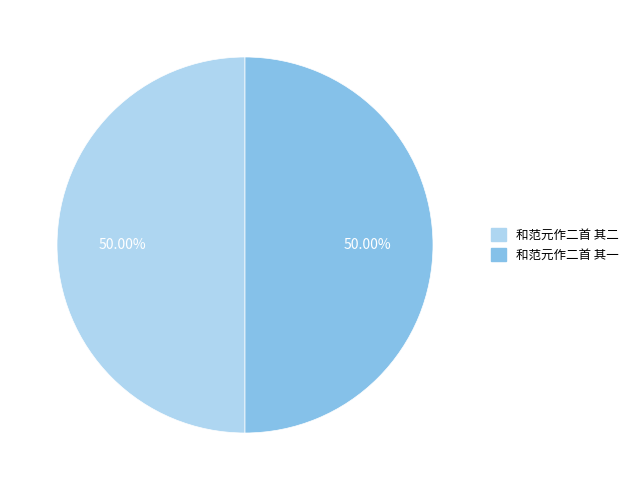

True or false: 和范元作二首 其一 accounts for 36% of the total.

False